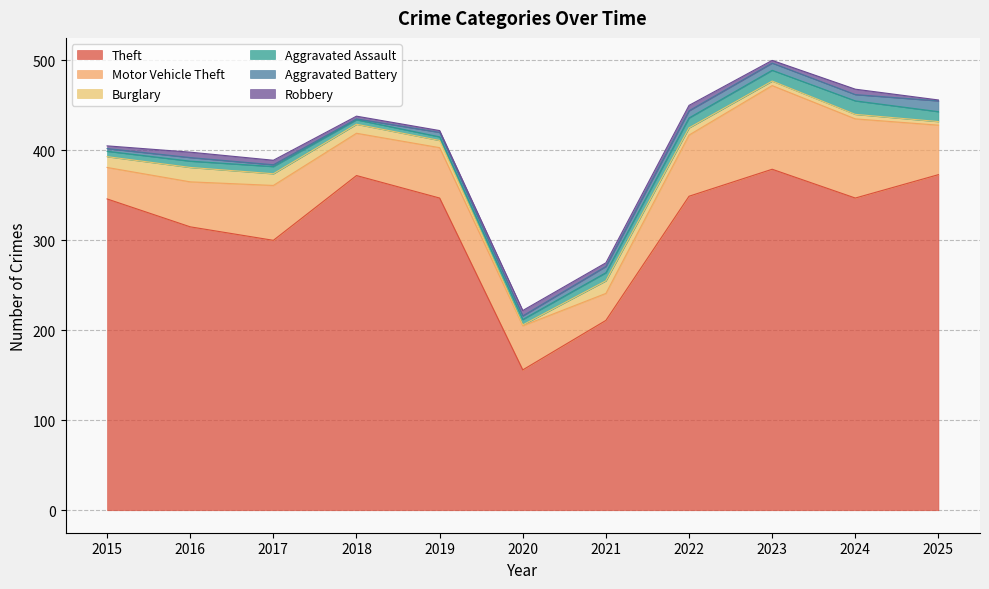

What are all the series names shown in the legend?

Theft, Motor Vehicle Theft, Burglary, Aggravated Assault, Aggravated Battery, Robbery